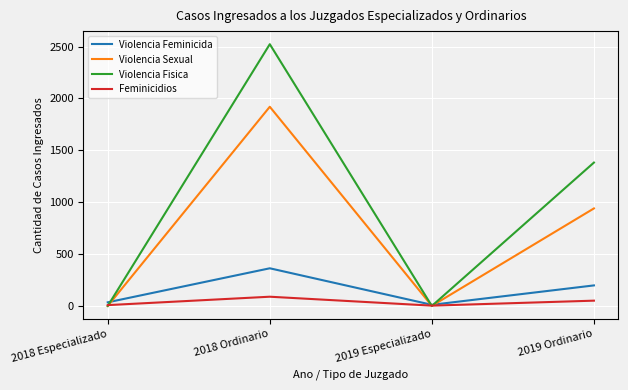

Does the chart have visible grid lines?

Yes